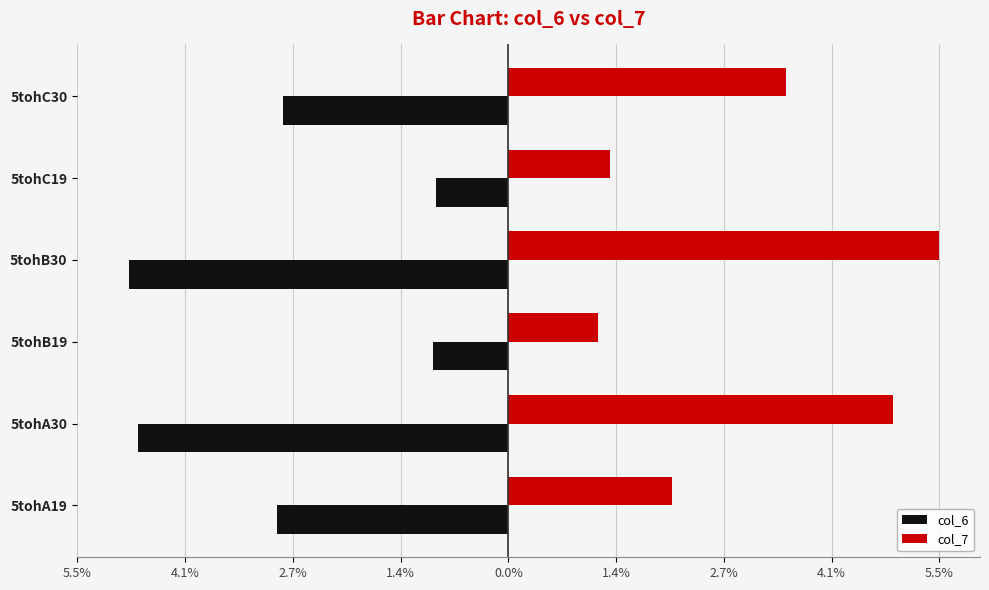

What are all the series names shown in the legend?

col_6, col_7